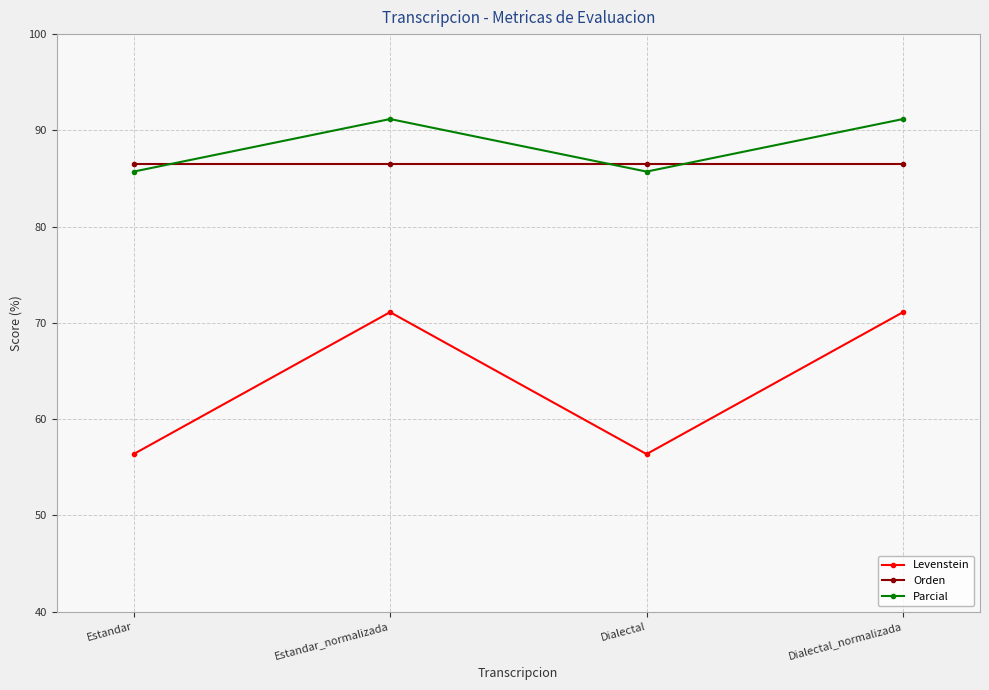

What are all the series names shown in the legend?

Levenstein, Orden, Parcial